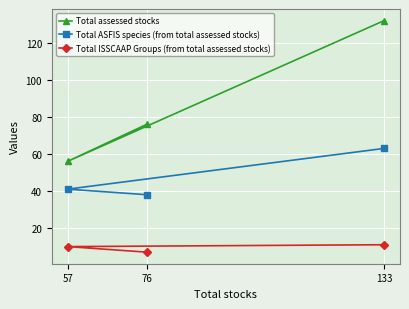

Reading right to left, extract all data points from this chart.

Total assessed stocks: 133=132	76=76	57=56
Total ASFIS species (from total assessed stocks): 133=63	76=38	57=41
Total ISSCAAP Groups (from total assessed stocks): 133=11	76=7	57=10